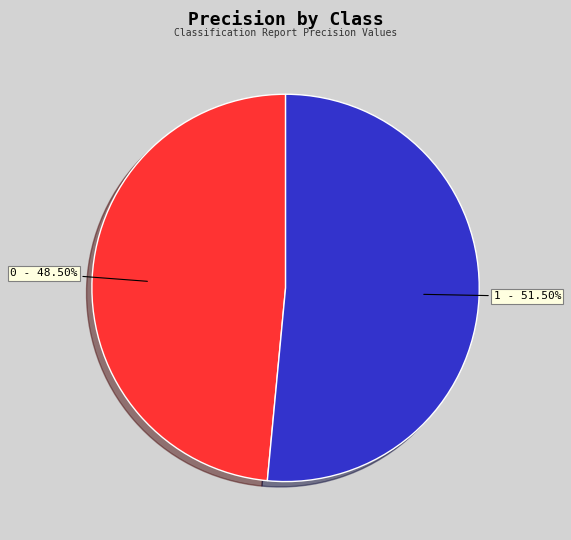

To the nearest percent, what is the combined percentage of 0 and 1?

100%